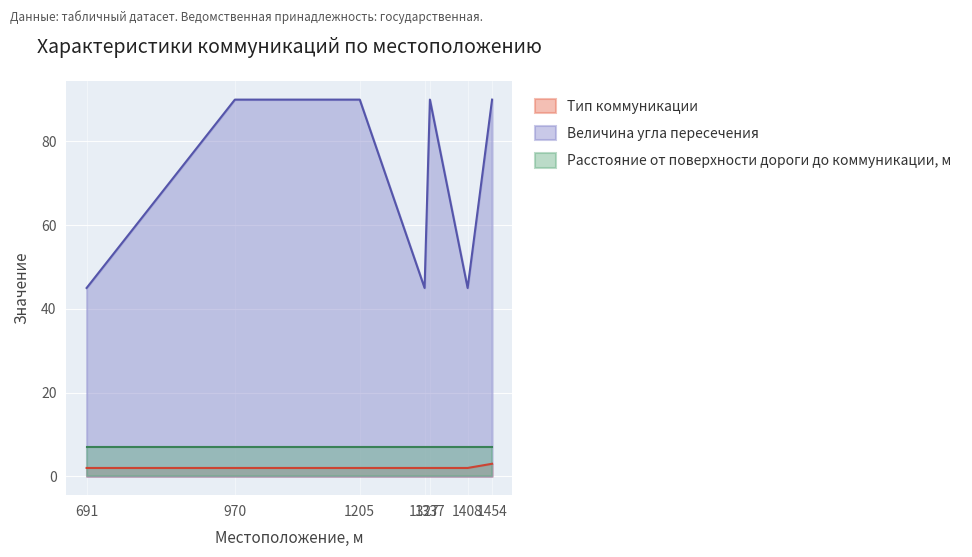

What value does the Тип коммуникации series have at 1454?

3